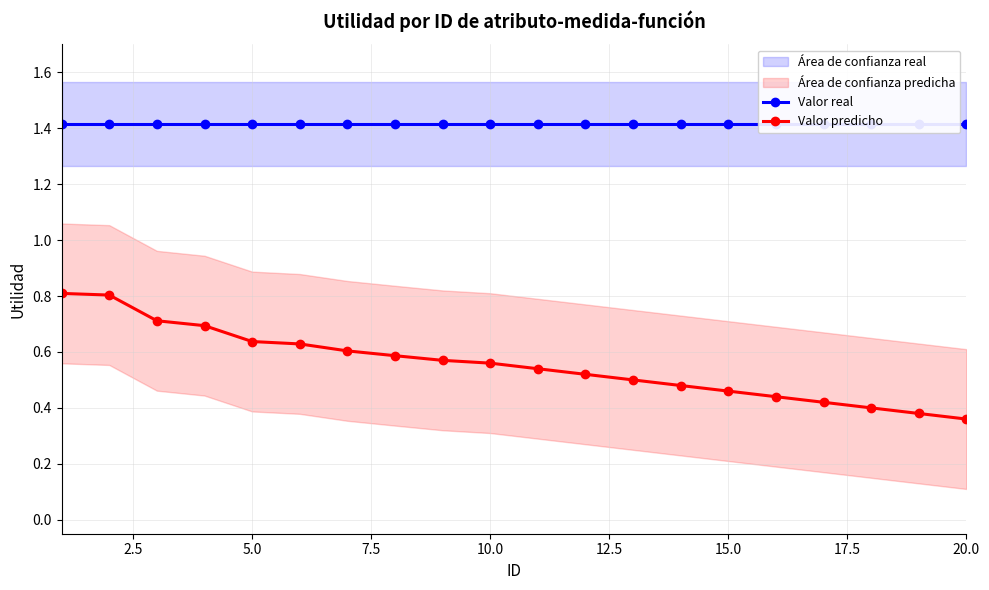

How many Valor predicho values are between 0 and 1?

20